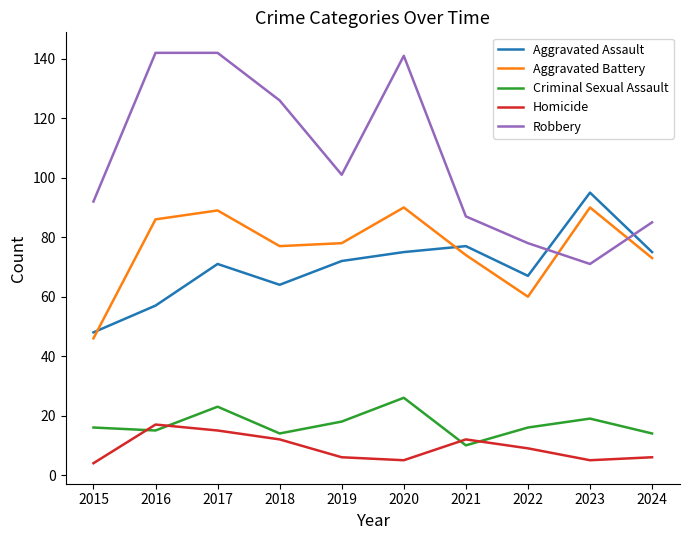

What is the difference between the highest and lowest values at 2022?

69